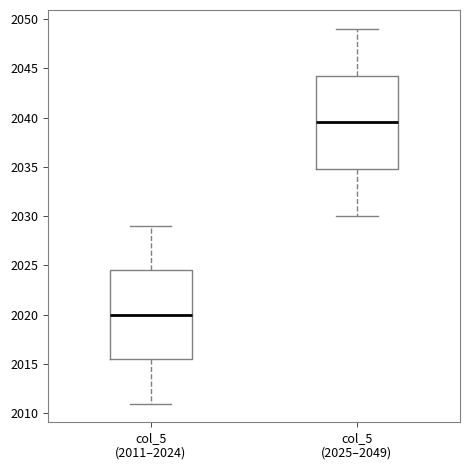

Where is the upper edge of the box for col_5 (2011–2024) on the y-axis? The values are not printed on the chart, so give them approximately, as read against the axis.

2024.5